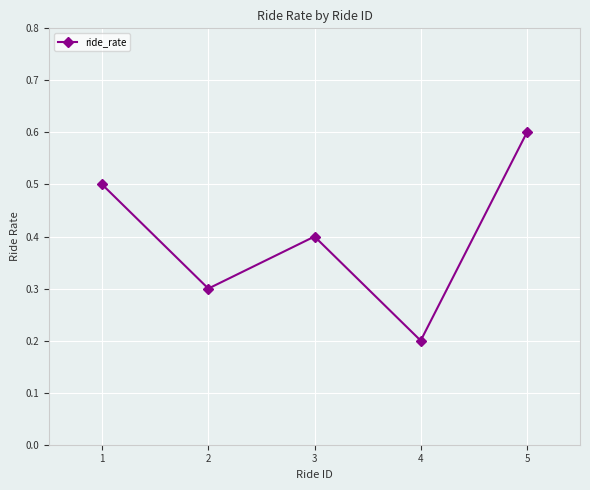

At which category does the chart reach its peak across all series?

5